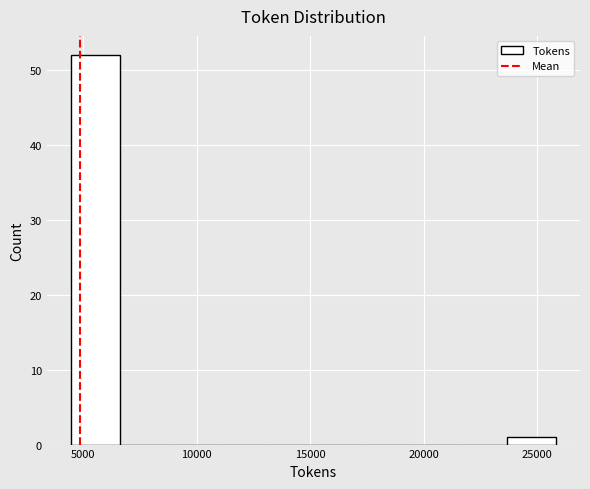

Reading left to right, transcribe this chart: for each bar, give the range it covers on the x-axis and its height. Neither the bar edges nor the heights are printed on the chart, so give them approximately, as read against the axes.

4500 to 6500: 52
6500 to 8500: 0
8500 to 11000: 0
11000 to 13000: 0
13000 to 15000: 0
15000 to 17500: 0
17500 to 19500: 0
19500 to 21500: 0
21500 to 23500: 0
23500 to 26000: 1